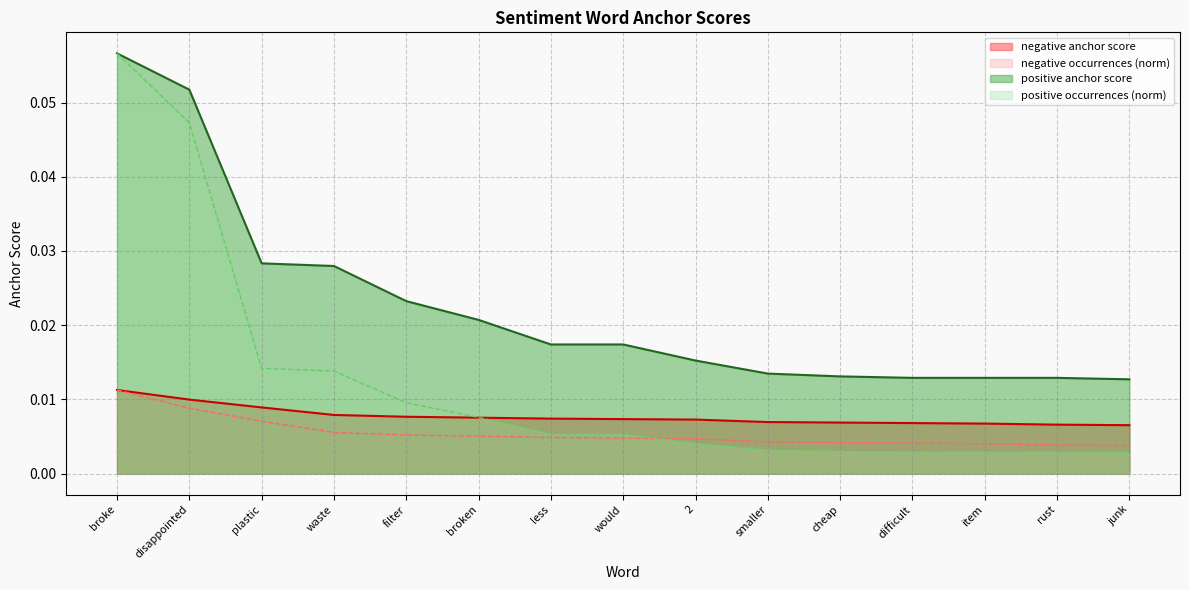

Count the number of categories in the chart.

15